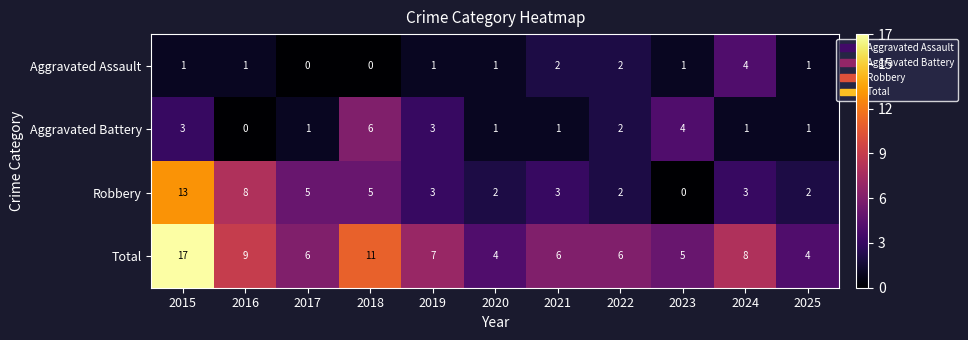

What is the maximum value shown in the chart?

17